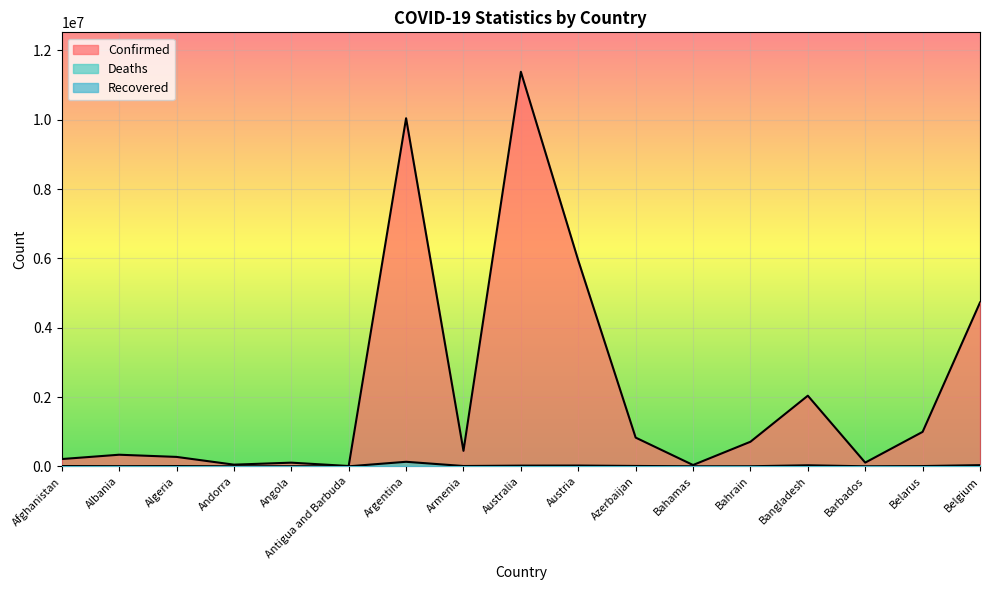

In Deaths, how many points are lower than both neighbors (excluding endpoints)?

6